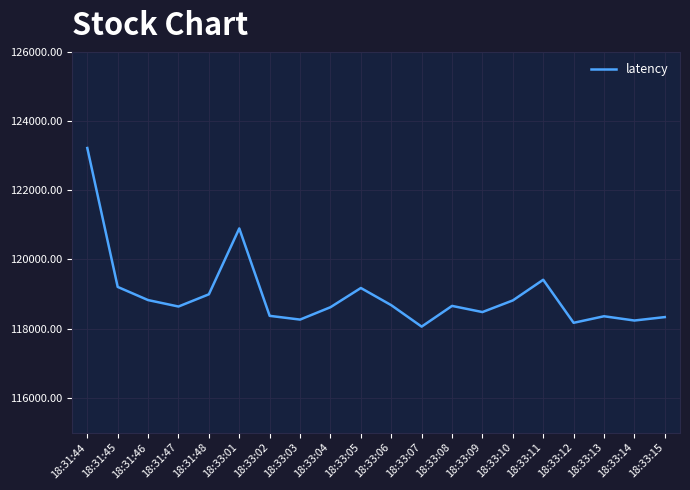

Does the chart have visible grid lines?

Yes